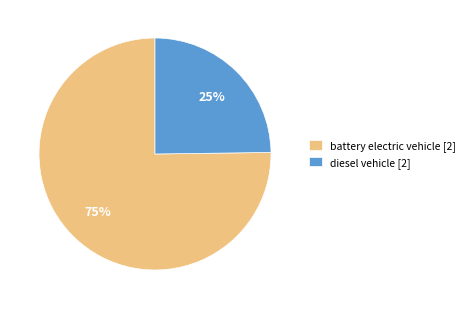

Which has a higher value, diesel vehicle [2] or battery electric vehicle [2]?

battery electric vehicle [2]